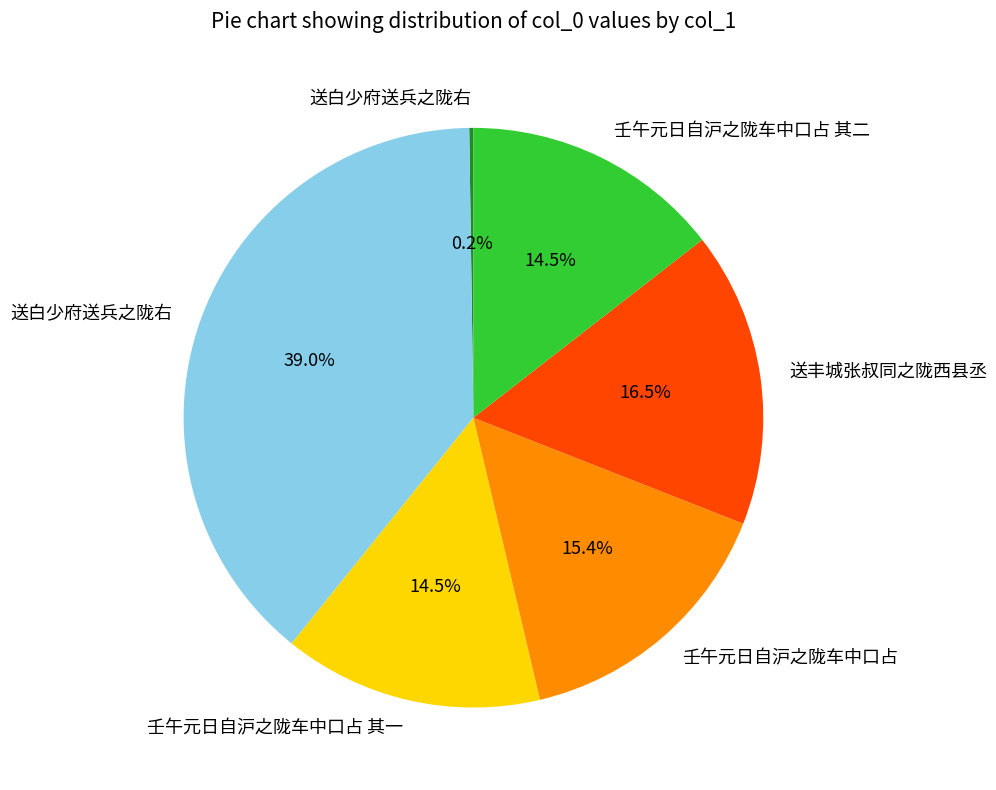

Is there any slice that represents more than half of the pie?

No